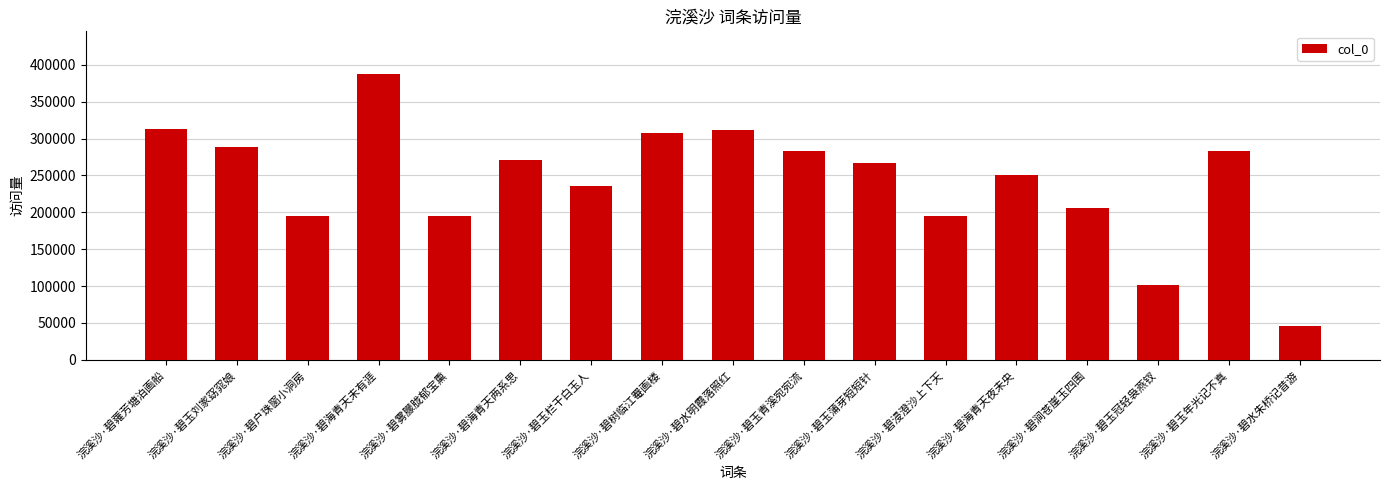

What is the label of the 1st bar from the left?

浣溪沙·碧蕹芳塘泊画船